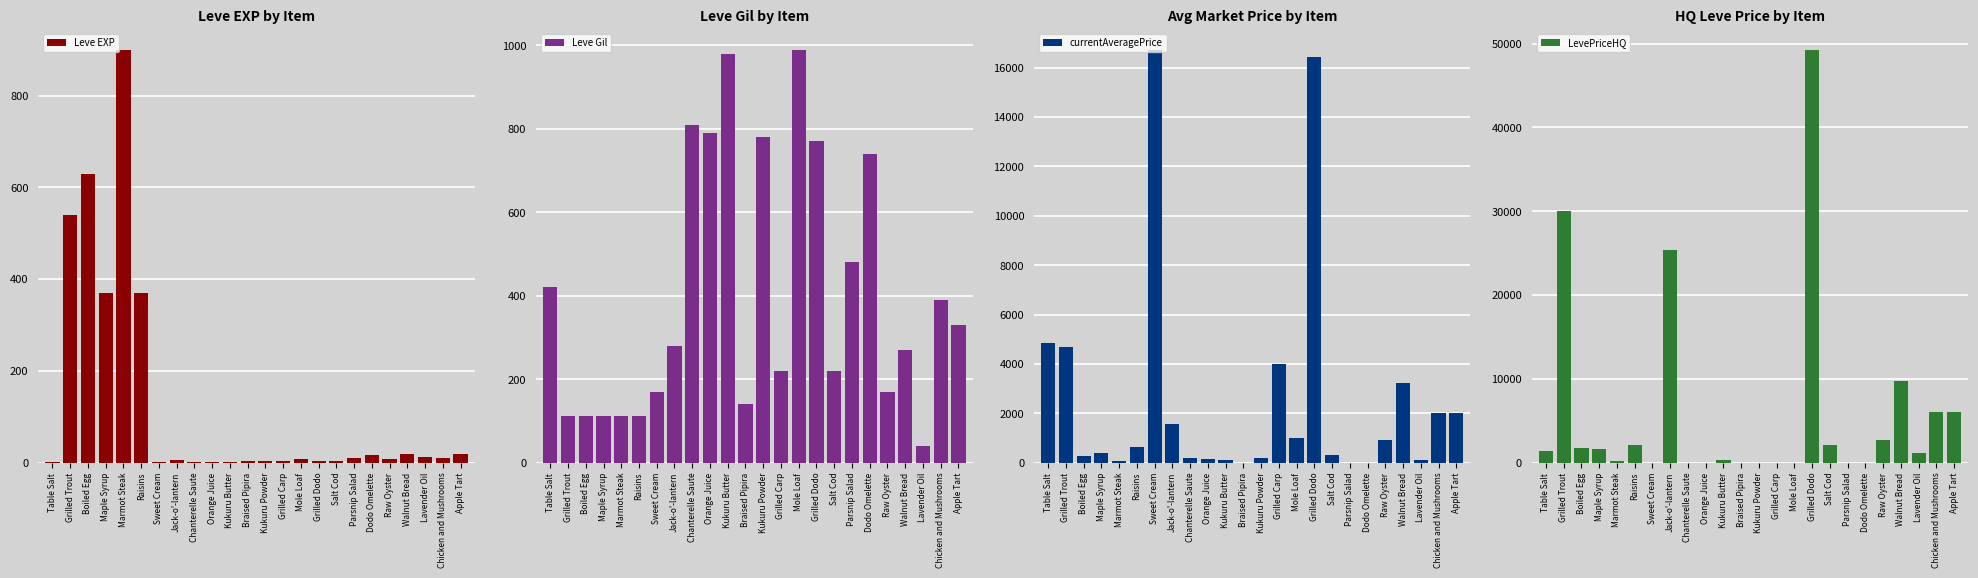

At which label does Leve Gil first exceed 280?

Table Salt